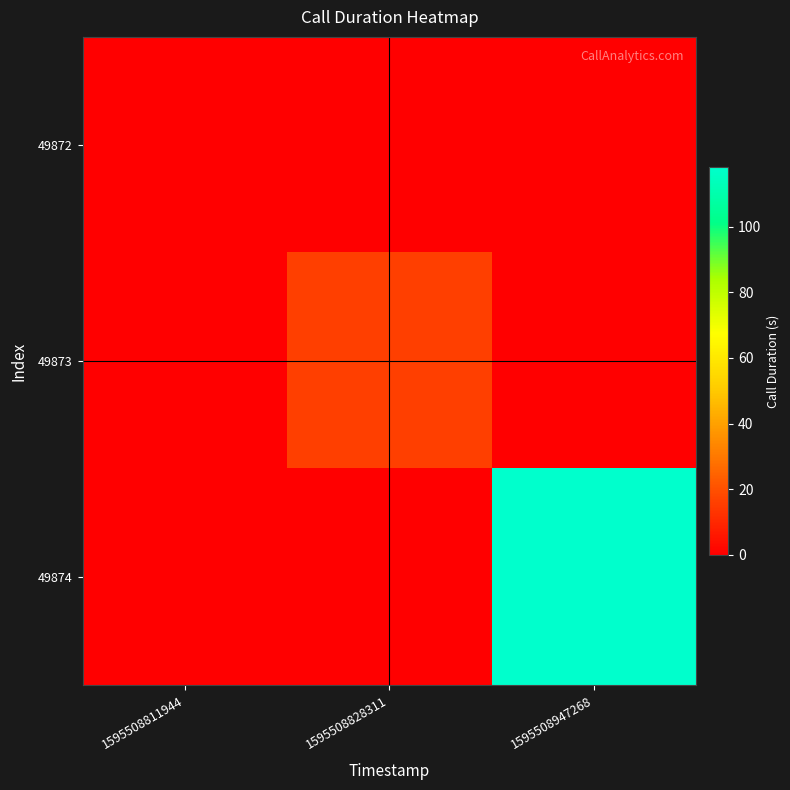

Reading left to right, what are all the values shown in this chart?

49872: 1595508811944=0	1595508828311=0	1595508947268=0
49873: 1595508811944=0	1595508828311=16	1595508947268=0
49874: 1595508811944=0	1595508828311=0	1595508947268=118